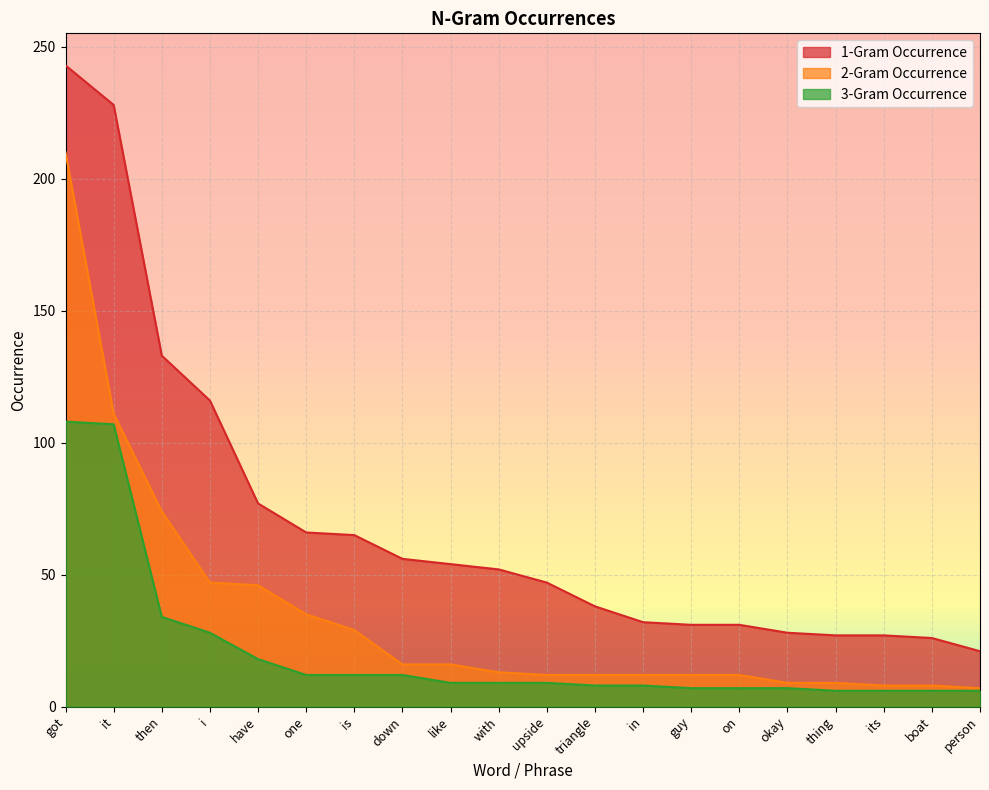

Which category has the highest value across all series?

got